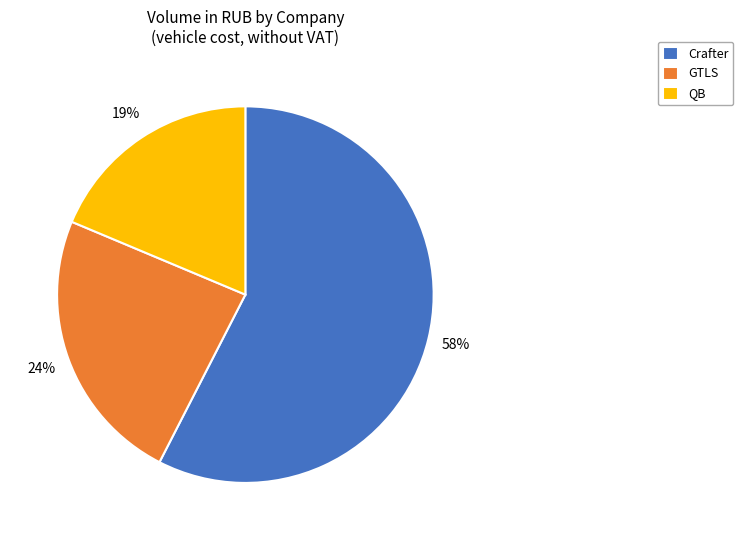

The QB slice represents 29% of the pie. True or false?

False